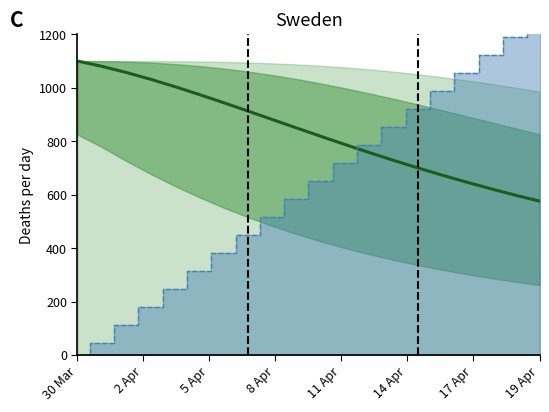

The value at 19 Apr is 1188.6. True or false?

False